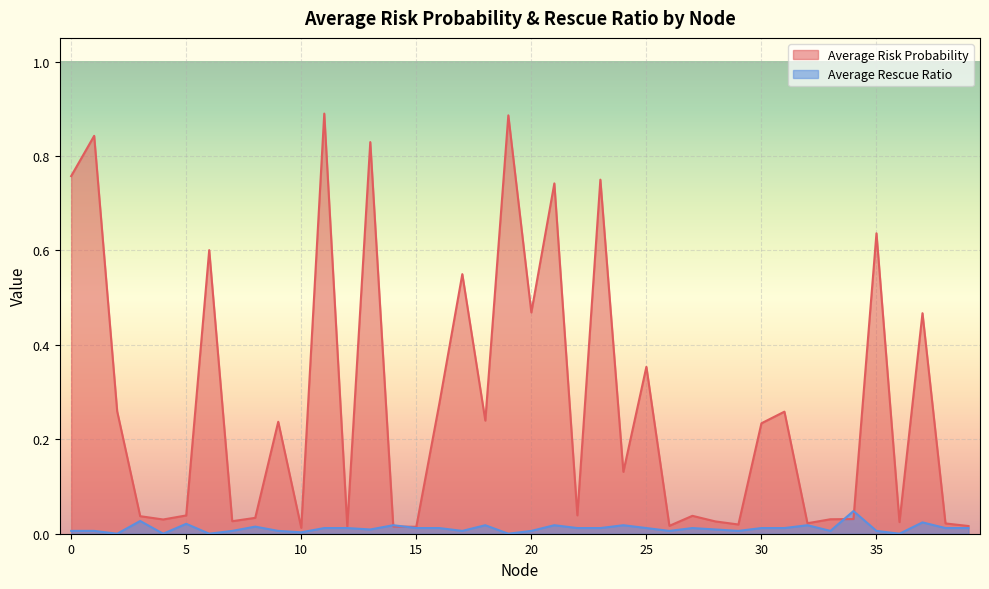

True or false: Average Rescue Ratio has more than 1 points higher than both neighbors.

True